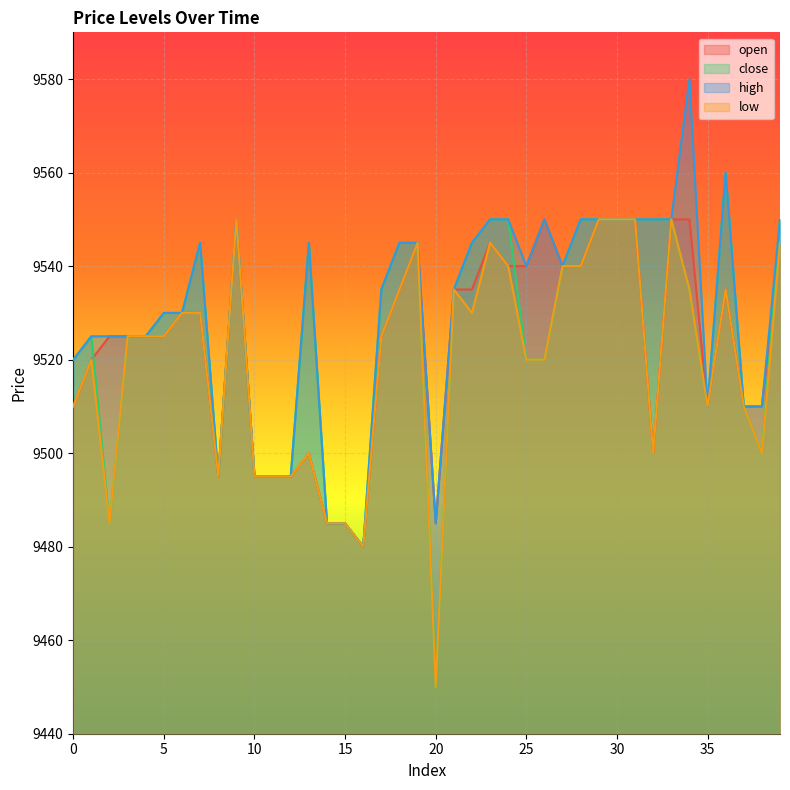

List the series in order of their overall mean, highest first.

high, close, open, low